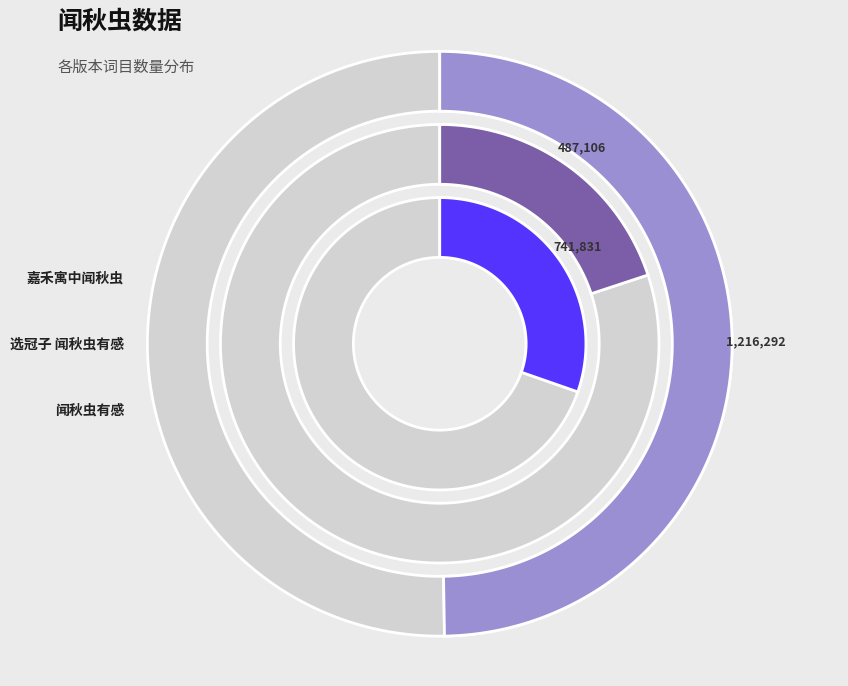

Is 嘉禾寓中闻秋虫 the majority of the pie?

No